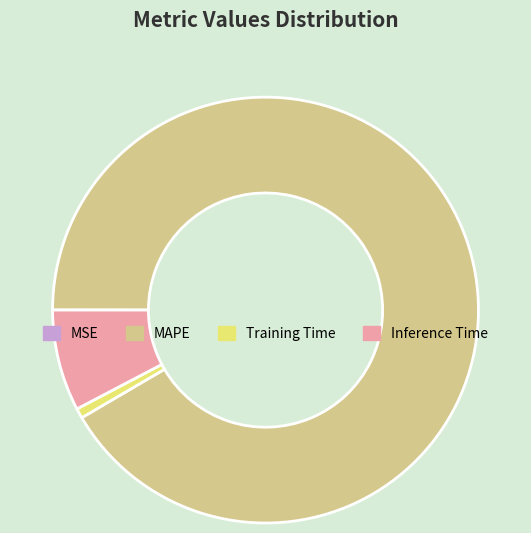

Is the sum of Inference Time and Training Time greater than half?

No